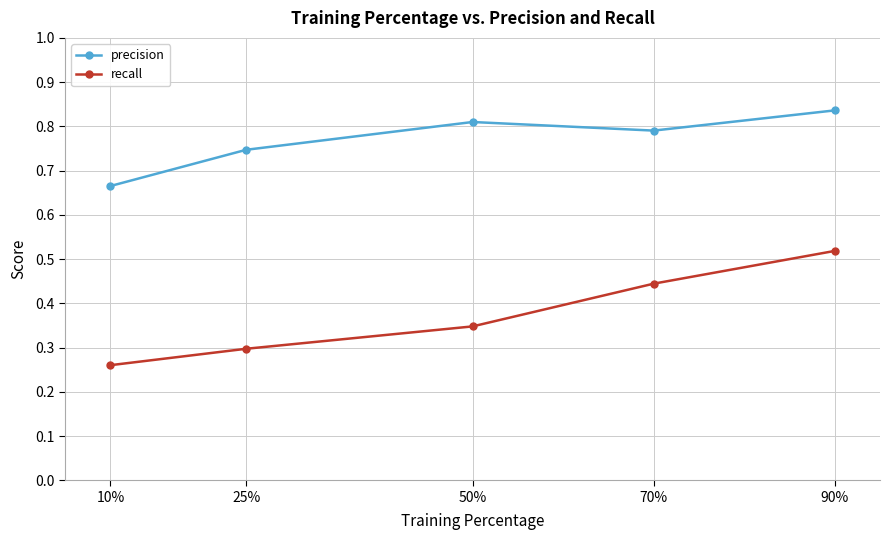

At which category does precision reach its first local peak?

50%